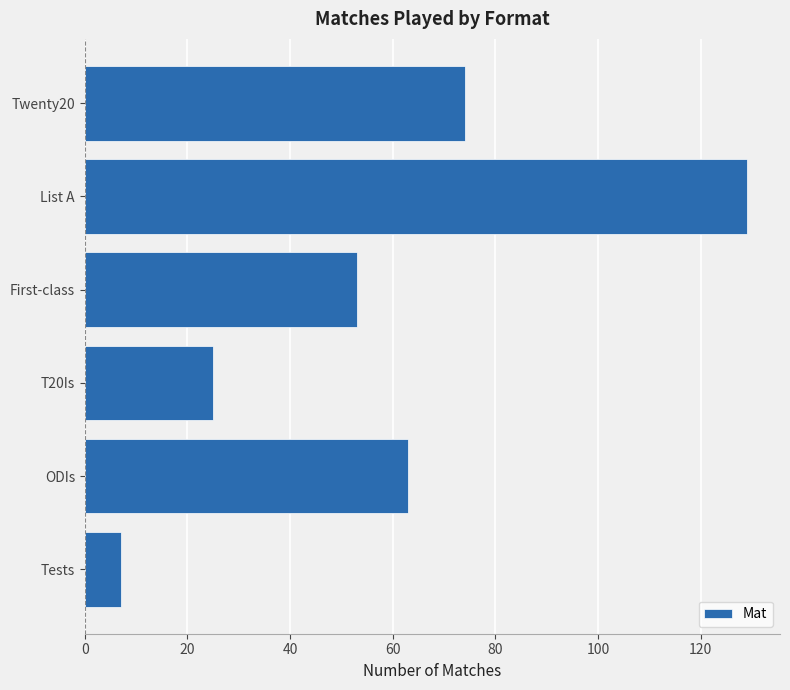

What value does the data have at First-class?

53